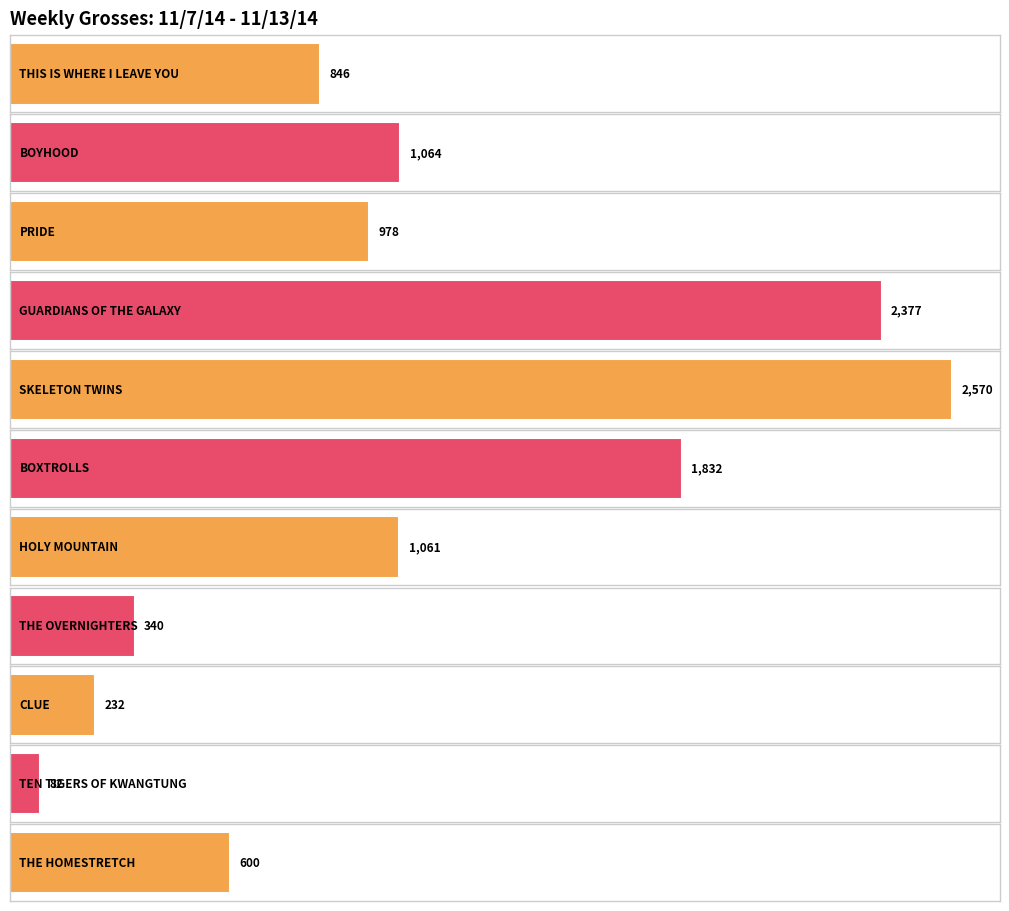

Rank the categories by value from highest to lowest.

SKELETON TWINS, GUARDIANS OF THE GALAXY, BOXTROLLS, BOYHOOD, HOLY MOUNTAIN, PRIDE, THIS IS WHERE I LEAVE YOU, THE HOMESTRETCH, THE OVERNIGHTERS, CLUE, TEN TIGERS OF KWANGTUNG